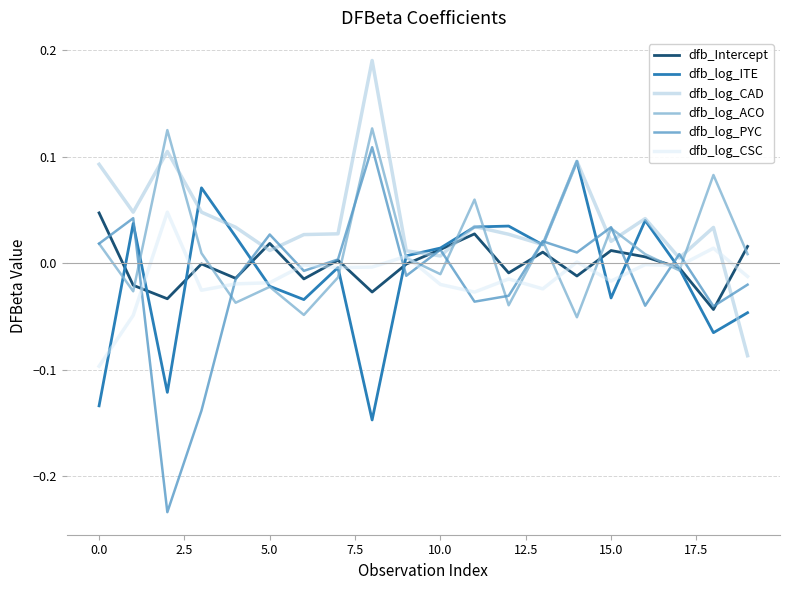

Which series has the largest total across all categories?

dfb_log_CAD